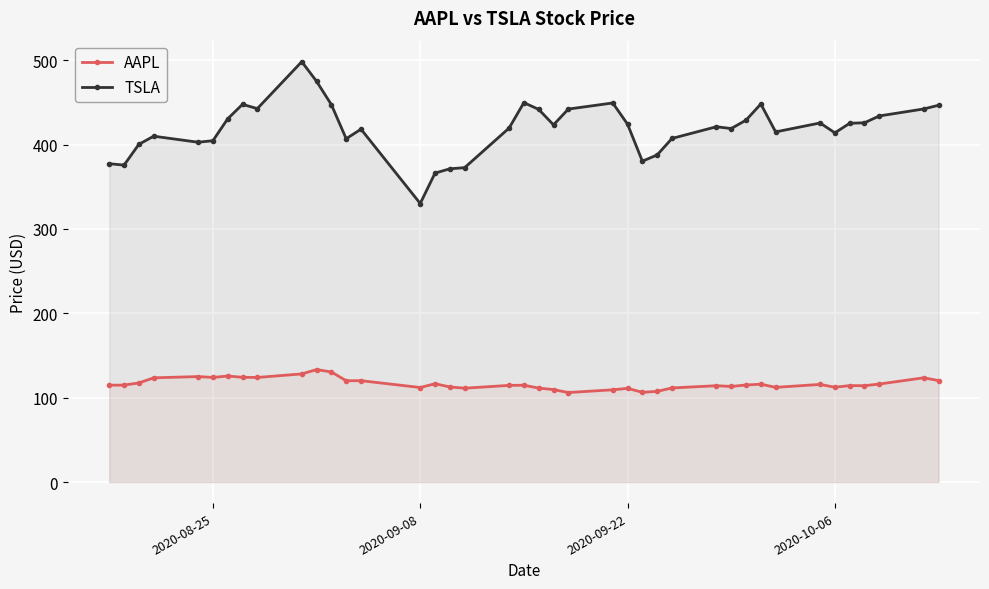

How many data points in TSLA are less than 423?

20